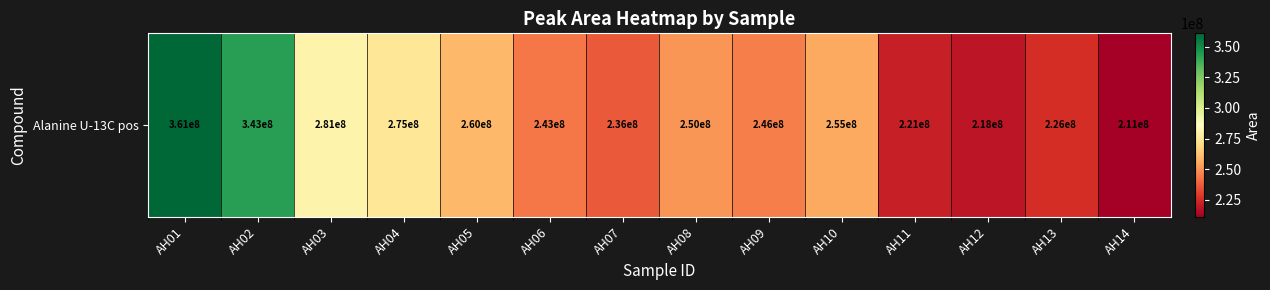

Which has a higher value, AH04 or AH13?

AH04